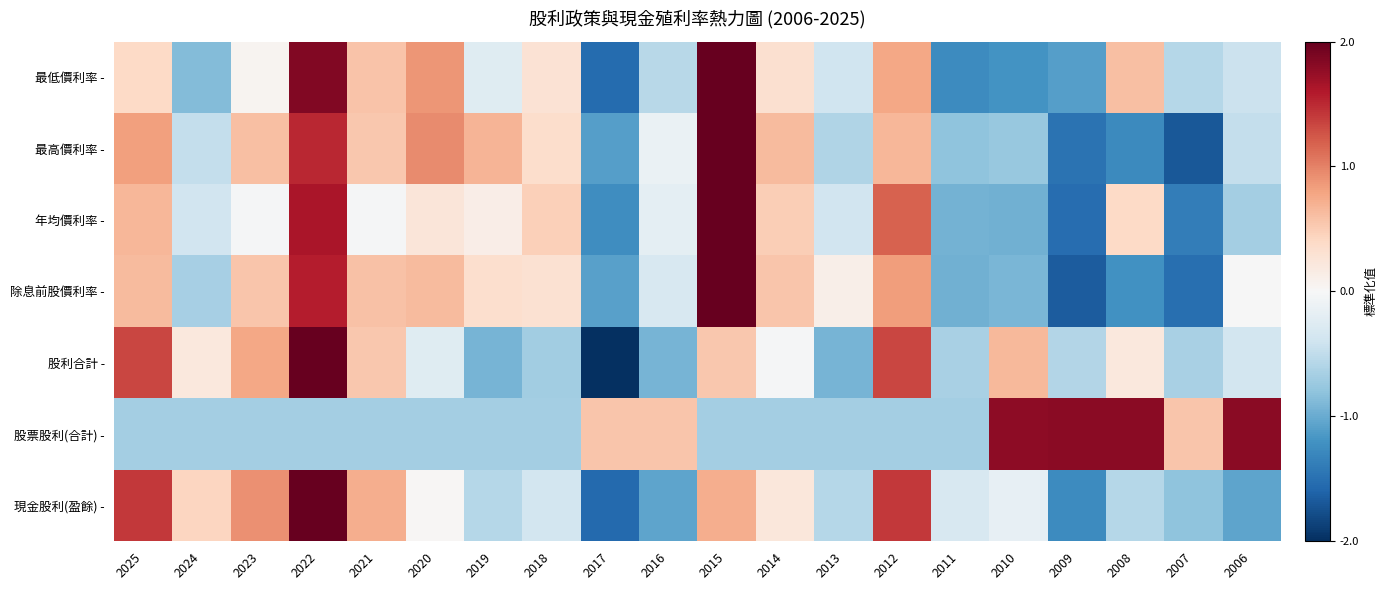

Reading right to left, extract all data points from this chart.

現金股利(盈餘) -: 2006=-1.1	2007=-0.8	2008=-0.6	2009=-1.3	2010=-0.2	2011=-0.3	2012=1.4	2013=-0.6	2014=0.2	2015=0.7	2016=-1.1	2017=-1.6	2018=-0.4	2019=-0.6	2020=0.0	2021=0.7	2022=2.0	2023=0.9	2024=0.4	2025=1.4
股票股利(合計) -: 2006=1.8	2007=0.6	2008=1.8	2009=1.8	2010=1.8	2011=-0.7	2012=-0.7	2013=-0.7	2014=-0.7	2015=-0.7	2016=0.6	2017=0.6	2018=-0.7	2019=-0.7	2020=-0.7	2021=-0.7	2022=-0.7	2023=-0.7	2024=-0.7	2025=-0.7
股利合計 -: 2006=-0.4	2007=-0.6	2008=0.2	2009=-0.6	2010=0.6	2011=-0.6	2012=1.3	2013=-0.9	2014=-0.0	2015=0.5	2016=-0.9	2017=-2.0	2018=-0.7	2019=-0.9	2020=-0.2	2021=0.5	2022=2.0	2023=0.8	2024=0.2	2025=1.3
除息前股價利率 -: 2006=-0.0	2007=-1.5	2008=-1.2	2009=-1.7	2010=-0.9	2011=-1.0	2012=0.8	2013=0.1	2014=0.6	2015=2.0	2016=-0.3	2017=-1.1	2018=0.3	2019=0.3	2020=0.6	2021=0.6	2022=1.6	2023=0.6	2024=-0.7	2025=0.6
年均價利率 -: 2006=-0.7	2007=-1.4	2008=0.4	2009=-1.5	2010=-1.0	2011=-0.9	2012=1.2	2013=-0.4	2014=0.5	2015=2.0	2016=-0.2	2017=-1.2	2018=0.5	2019=0.1	2020=0.2	2021=-0.0	2022=1.6	2023=-0.0	2024=-0.4	2025=0.7
最高價利率 -: 2006=-0.5	2007=-1.7	2008=-1.3	2009=-1.5	2010=-0.8	2011=-0.8	2012=0.7	2013=-0.6	2014=0.6	2015=2.0	2016=-0.1	2017=-1.1	2018=0.3	2019=0.7	2020=0.9	2021=0.5	2022=1.5	2023=0.6	2024=-0.5	2025=0.8
最低價利率 -: 2006=-0.4	2007=-0.6	2008=0.6	2009=-1.1	2010=-1.2	2011=-1.3	2012=0.8	2013=-0.4	2014=0.3	2015=2.0	2016=-0.6	2017=-1.5	2018=0.3	2019=-0.2	2020=0.9	2021=0.6	2022=1.8	2023=0.1	2024=-0.9	2025=0.4